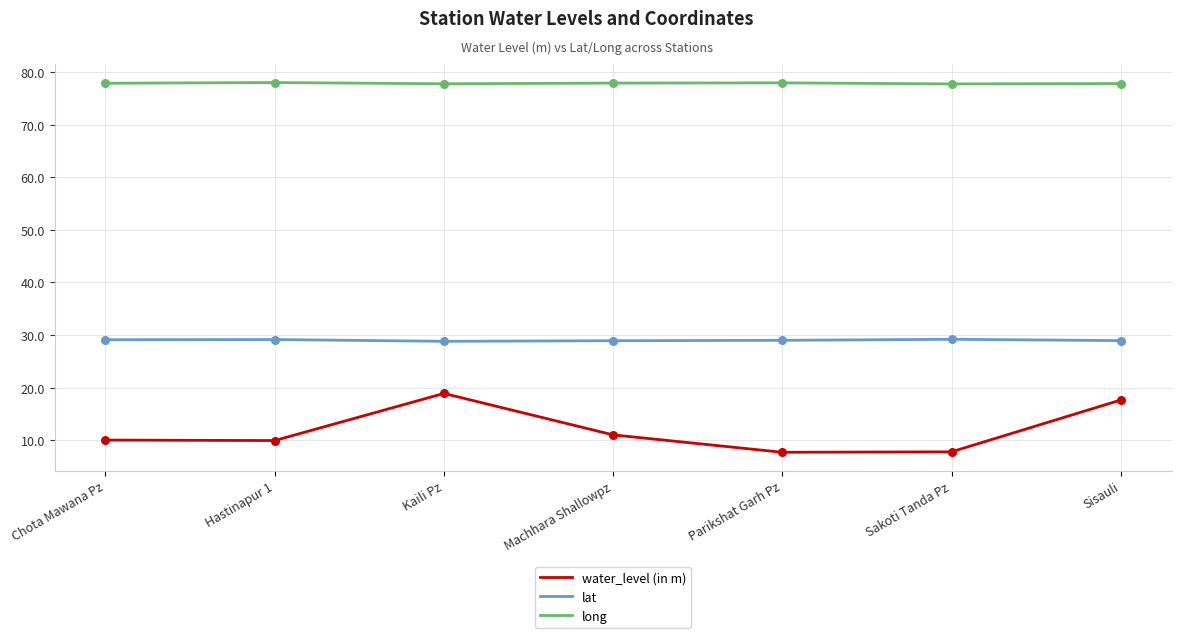

Which series has the widest spread of values?

water_level (in m)